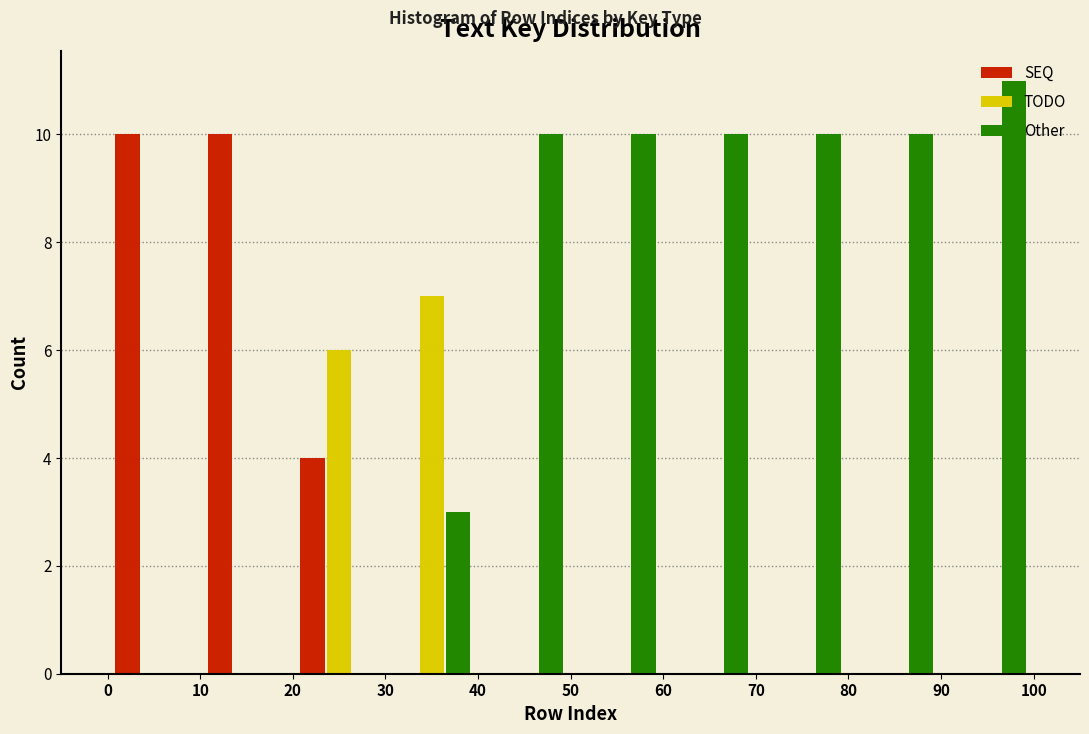

Reading left to right, list every range on the x-axis with the height of the bar of each series over it. The values are not printed on the chart, so give them approximately, as read against the axis.

0 to 10: SEQ=10	TODO=0	Other=0
10 to 20: SEQ=10	TODO=0	Other=0
20 to 30: SEQ=4	TODO=6	Other=0
30 to 40: SEQ=0	TODO=7	Other=3
40 to 50: SEQ=0	TODO=0	Other=10
50 to 60: SEQ=0	TODO=0	Other=10
60 to 70: SEQ=0	TODO=0	Other=10
70 to 80: SEQ=0	TODO=0	Other=10
80 to 90: SEQ=0	TODO=0	Other=10
90 to 100: SEQ=0	TODO=0	Other=11